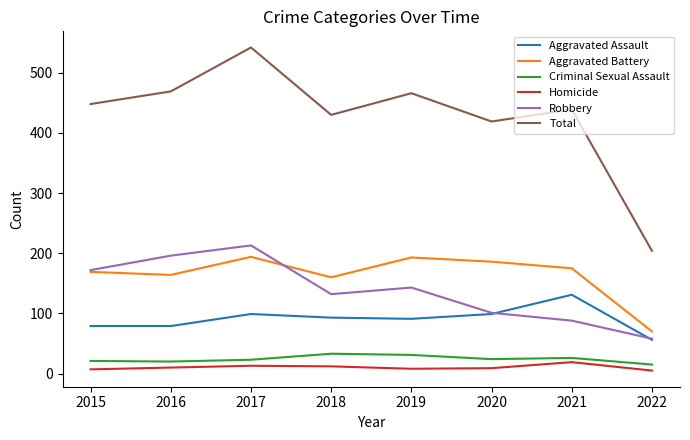

Does the chart have visible grid lines?

No